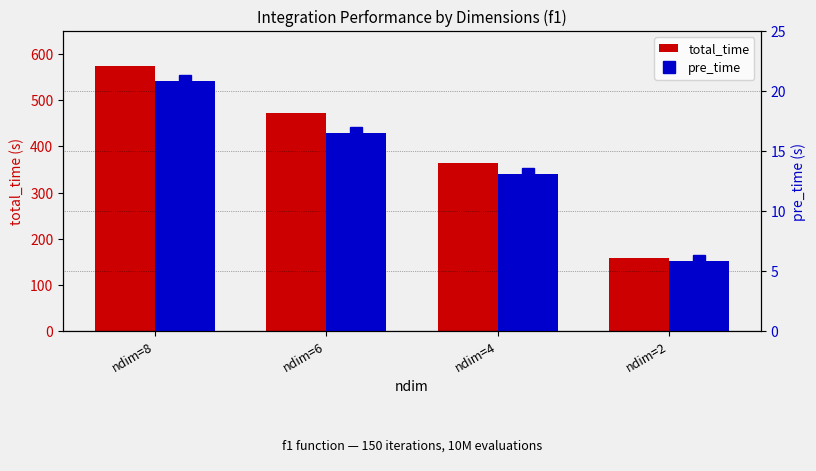

Which series has the largest range (max minus min)?

total_time